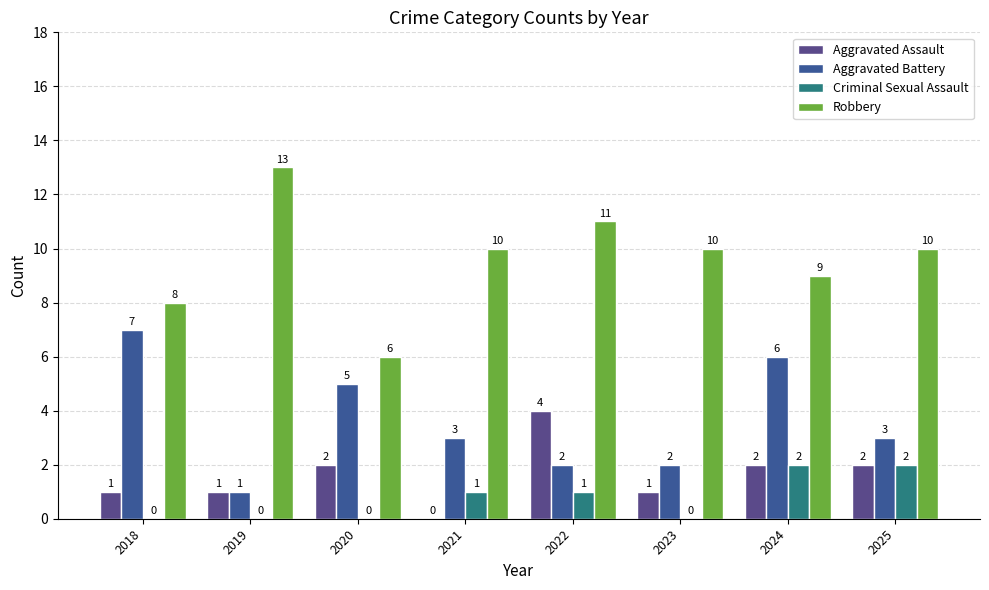

The value of Aggravated Assault at 2024 is 3. True or false?

False